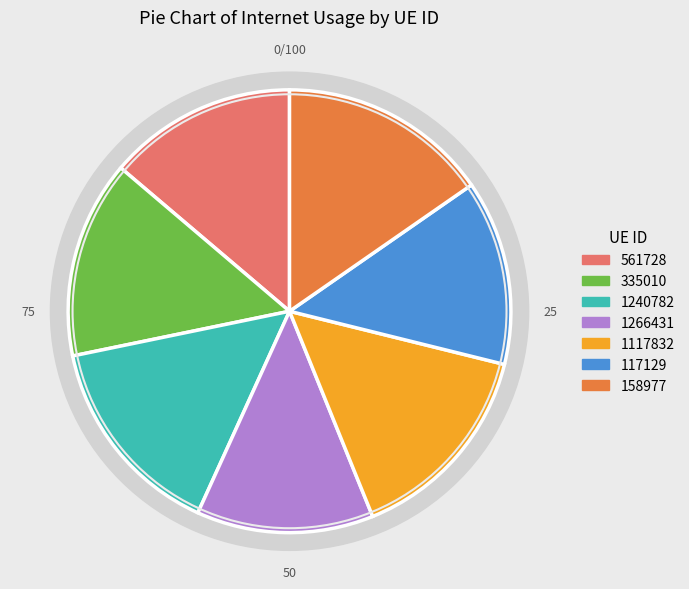

What is the largest slice in the pie chart?

158977